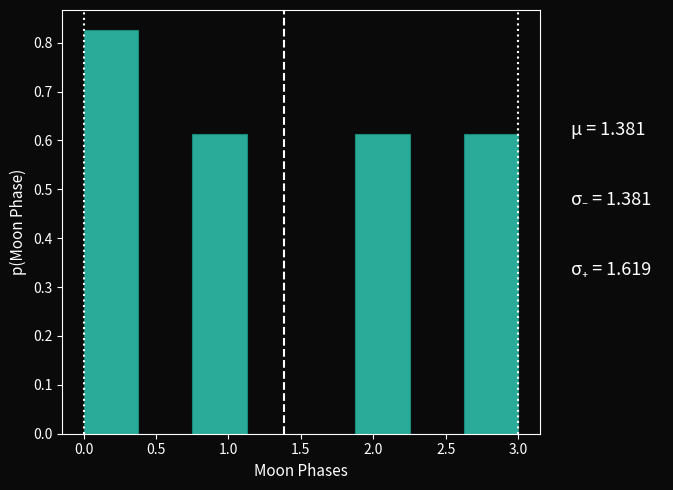

Reading left to right, list every bar in this chart as the range it spans on the x-axis followed by its height. Neither the bar edges nor the heights are printed on the chart, so give them approximately, as read against the axes.

0.000 to 0.375: 0.83
0.375 to 0.750: 0
0.750 to 1.125: 0.61
1.125 to 1.500: 0
1.500 to 1.875: 0
1.875 to 2.250: 0.61
2.250 to 2.625: 0
2.625 to 3.000: 0.61